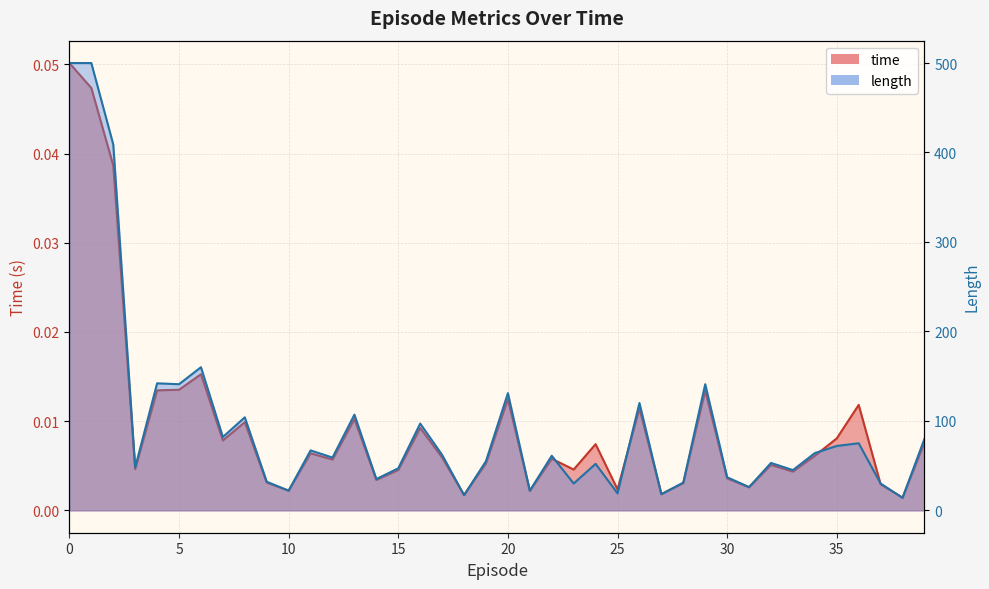

How many lines are shown in the chart?

2